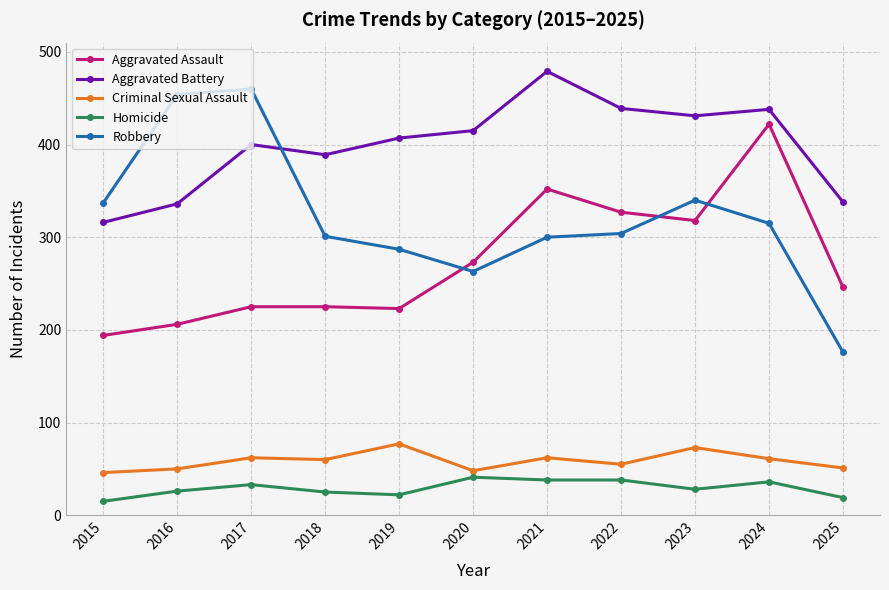

What is the maximum value shown in the chart?

479